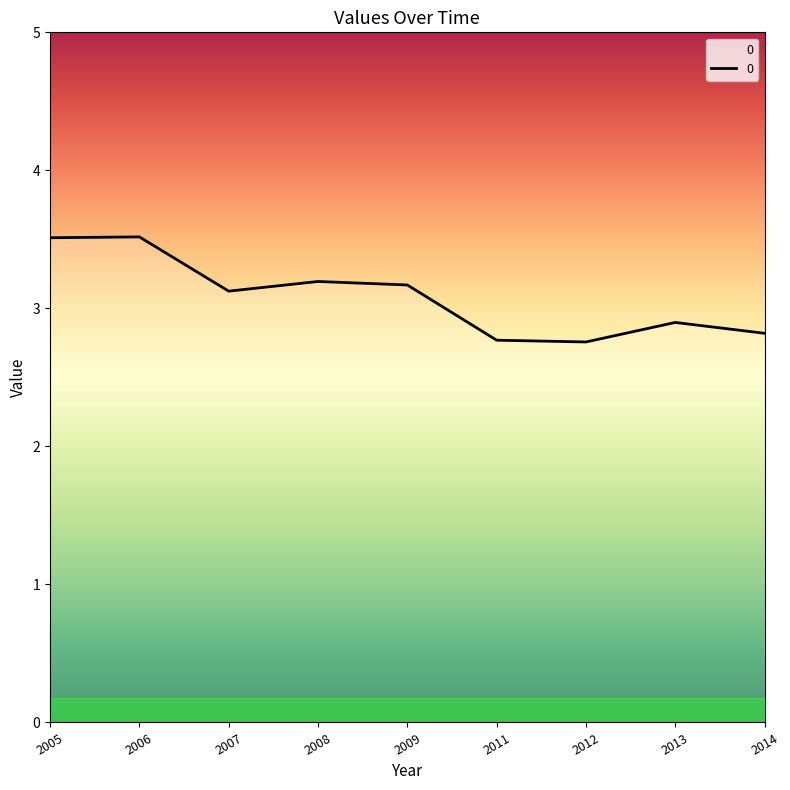

Does the chart have visible grid lines?

No